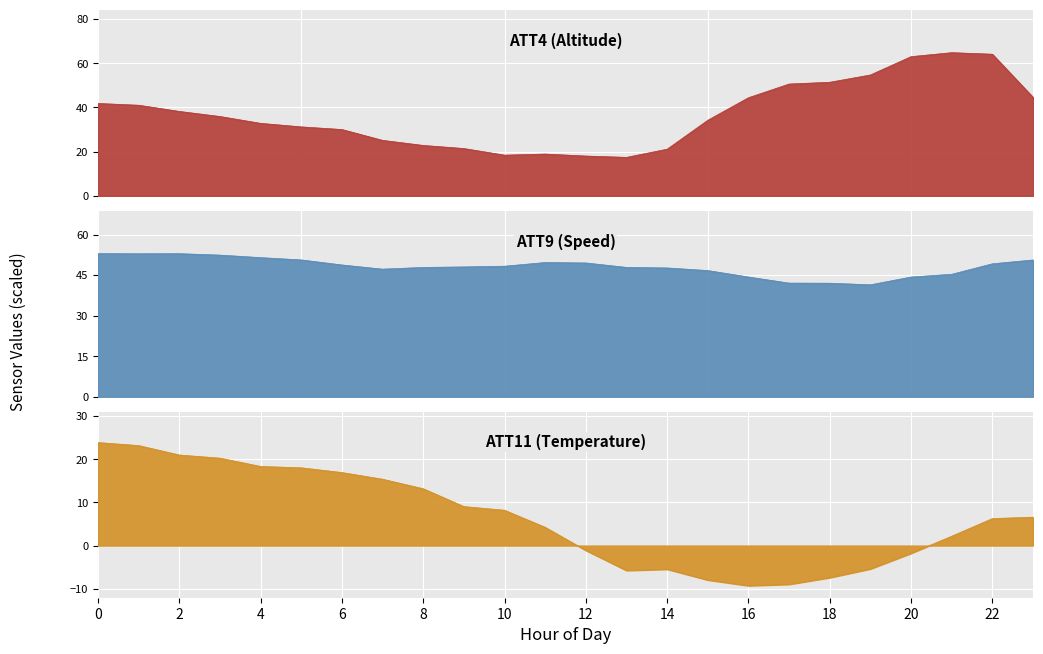

Between which two adjacent categories do ATT4 and ATT9 first intersect?

15 and 16